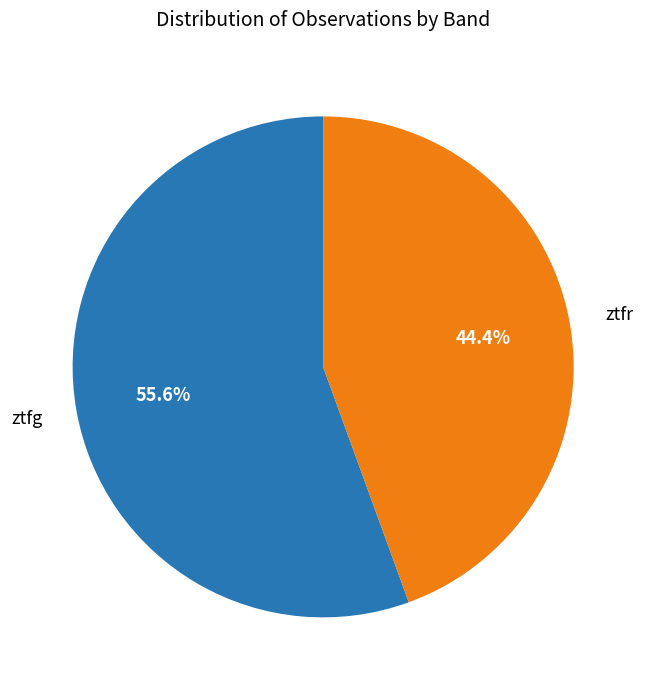

Is there any slice that represents more than half of the pie?

Yes